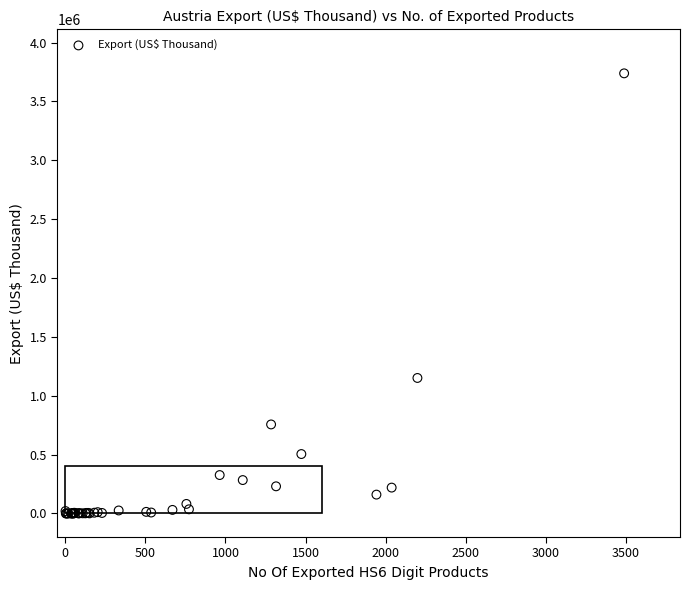

What Y value in the scatter plot is closest to 1869173?

1151047.6